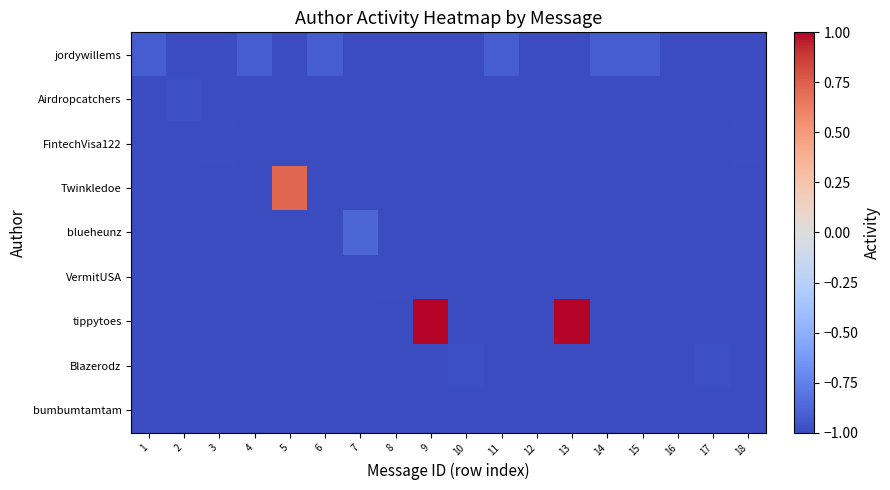

Between 2 and 18, which series saw the biggest shift?

Airdropcatchers